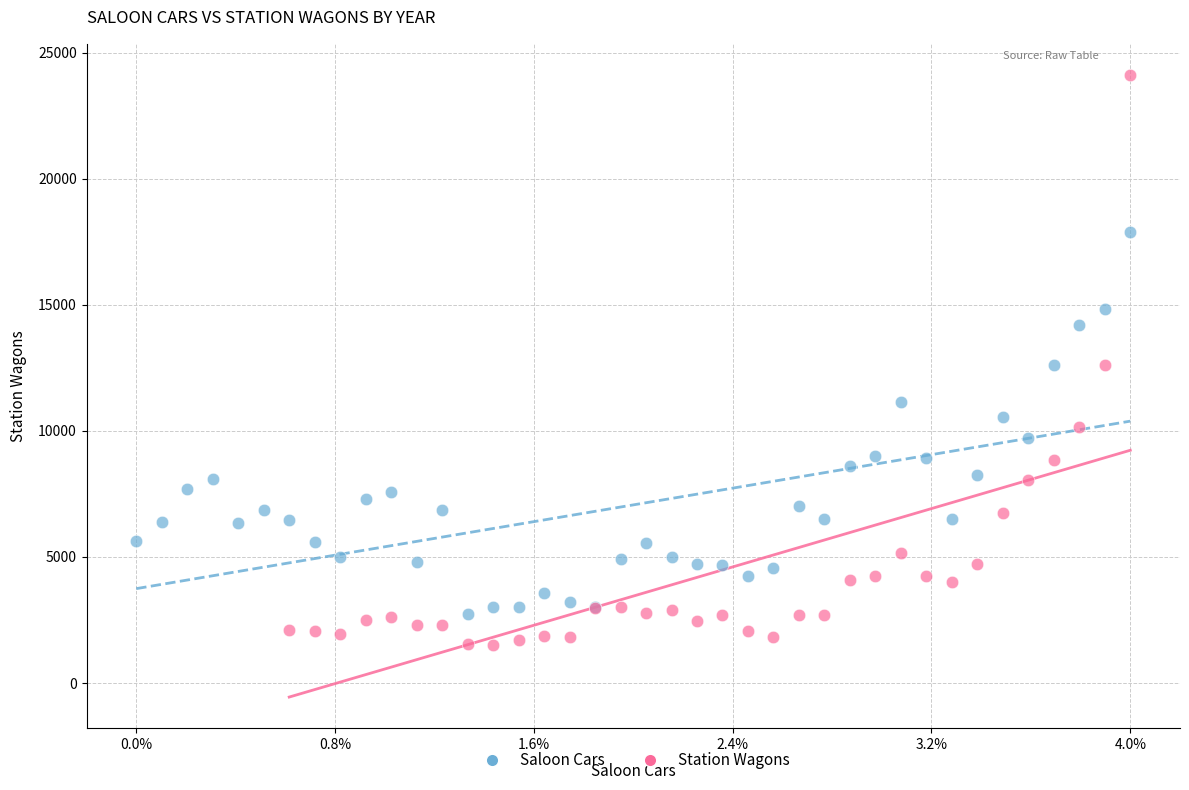

Which series contains the lowest Y value?

Station Wagons